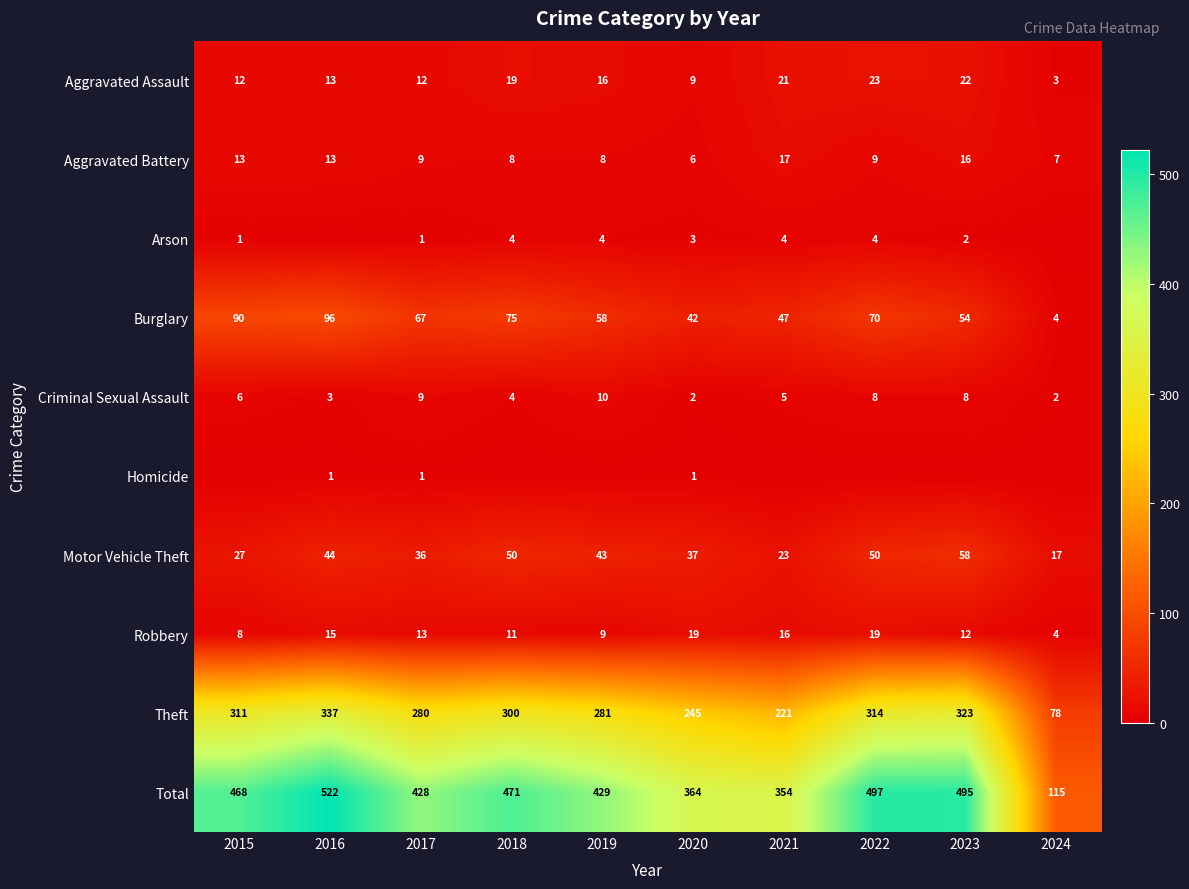

What is the sum of all Robbery values?

126